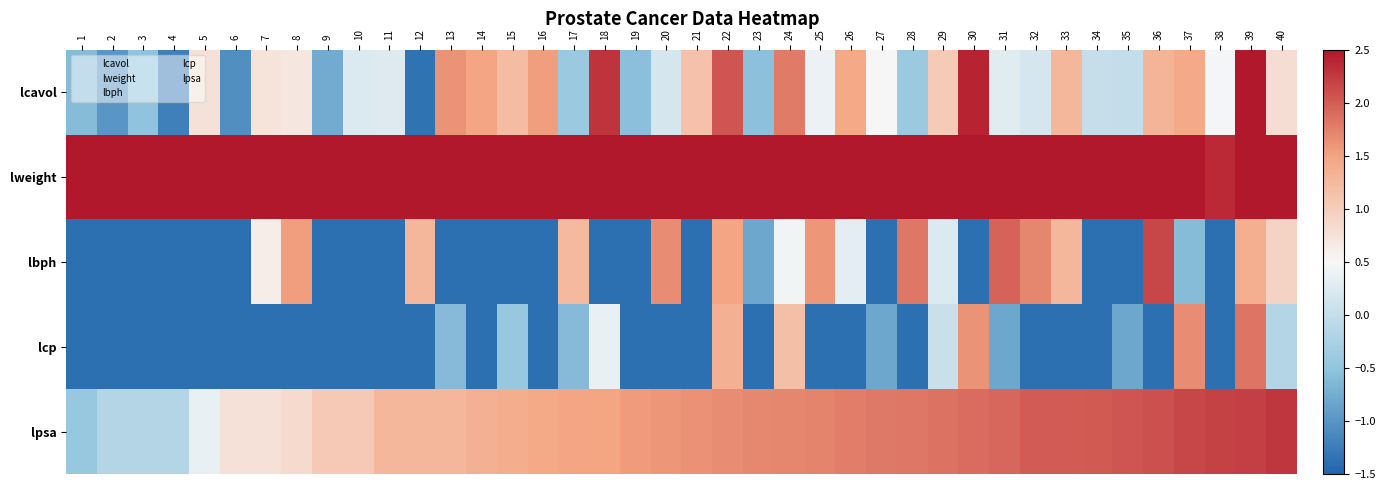

Reading right to left, list all the values displayed in this chart.

lcavol: 40=0.8	39=2.7	38=0.5	37=1.4	36=1.3	35=-0.0	34=0.0	33=1.3	32=0.2	31=0.3	30=2.4	29=1.0	28=-0.4	27=0.5	26=1.4	25=0.4	24=1.8	23=-0.5	22=2.1	21=1.1	20=0.2	19=-0.6	18=2.3	17=-0.4	16=1.5	15=1.2	14=1.5	13=1.6	12=-1.3	11=0.3	10=0.2	9=-0.8	8=0.7	7=0.7	6=-1.0	5=0.8	4=-1.2	3=-0.5	2=-1.0	1=-0.6
lweight: 40=3.0	39=4.1	38=2.4	37=3.7	36=4.1	35=3.2	34=3.3	33=3.0	32=6.1	31=4.1	30=3.4	29=3.1	28=3.9	27=3.7	26=3.1	25=3.7	24=3.5	23=3.4	22=3.5	21=3.4	20=3.8	19=3.3	18=3.6	17=3.5	16=3.1	15=3.4	14=3.0	13=3.0	12=3.6	11=3.6	10=3.2	9=3.5	8=3.5	7=3.5	6=3.2	5=3.4	4=3.3	3=2.7	2=3.3	1=2.8
lbph: 40=0.9	39=1.4	38=-1.4	37=-0.6	36=2.2	35=-1.4	34=-1.4	33=1.3	32=1.7	31=2.0	30=-1.4	29=0.2	28=1.8	27=-1.4	26=0.3	25=1.6	24=0.4	23=-0.8	22=1.5	21=-1.4	20=1.7	19=-1.4	18=-1.4	17=1.2	16=-1.4	15=-1.4	14=-1.4	13=-1.4	12=1.3	11=-1.4	10=-1.4	9=-1.4	8=1.5	7=0.6	6=-1.4	5=-1.4	4=-1.4	3=-1.4	2=-1.4	1=-1.4
lcp: 40=-0.2	39=1.8	38=-1.4	37=1.7	36=-1.4	35=-0.8	34=-1.4	33=-1.4	32=-1.4	31=-0.8	30=1.6	29=0.0	28=-1.4	27=-0.8	26=-1.4	25=-1.4	24=1.2	23=-1.4	22=1.3	21=-1.4	20=-1.4	19=-1.4	18=0.4	17=-0.6	16=-1.4	15=-0.4	14=-1.4	13=-0.6	12=-1.4	11=-1.4	10=-1.4	9=-1.4	8=-1.4	7=-1.4	6=-1.4	5=-1.4	4=-1.4	3=-1.4	2=-1.4	1=-1.4
lpsa: 40=2.3	39=2.2	38=2.2	37=2.2	36=2.1	35=2.0	34=2.0	33=2.0	32=2.0	31=1.9	30=1.9	29=1.8	28=1.8	27=1.8	26=1.8	25=1.7	24=1.7	23=1.7	22=1.7	21=1.6	20=1.6	19=1.6	18=1.5	17=1.5	16=1.4	15=1.4	14=1.3	13=1.3	12=1.3	11=1.3	10=1.0	9=1.0	8=0.9	7=0.8	6=0.8	5=0.4	4=-0.2	3=-0.2	2=-0.2	1=-0.4